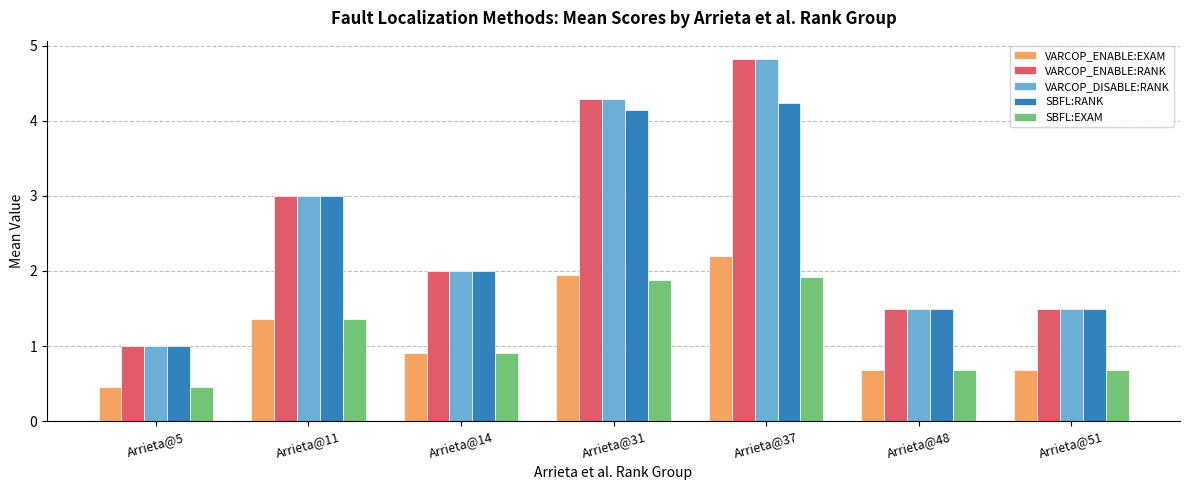

What is the spread (max minus min) of values at Arrieta@51?

0.8